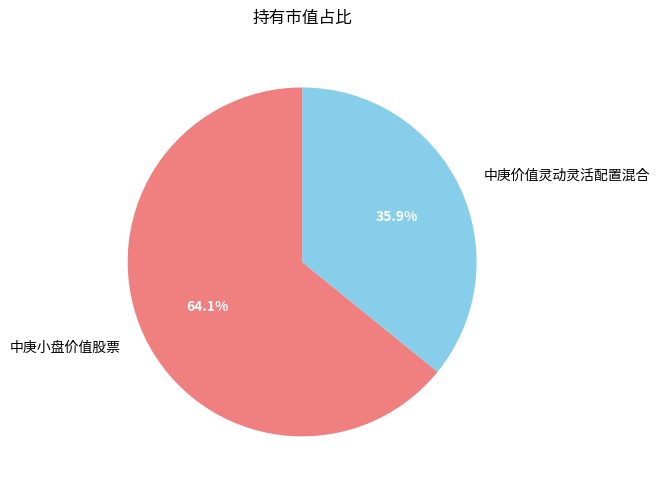

To the nearest percent, what is the difference between the 中庚价值灵动灵活配置混合 and 中庚小盘价值股票 slice percentages?

28%